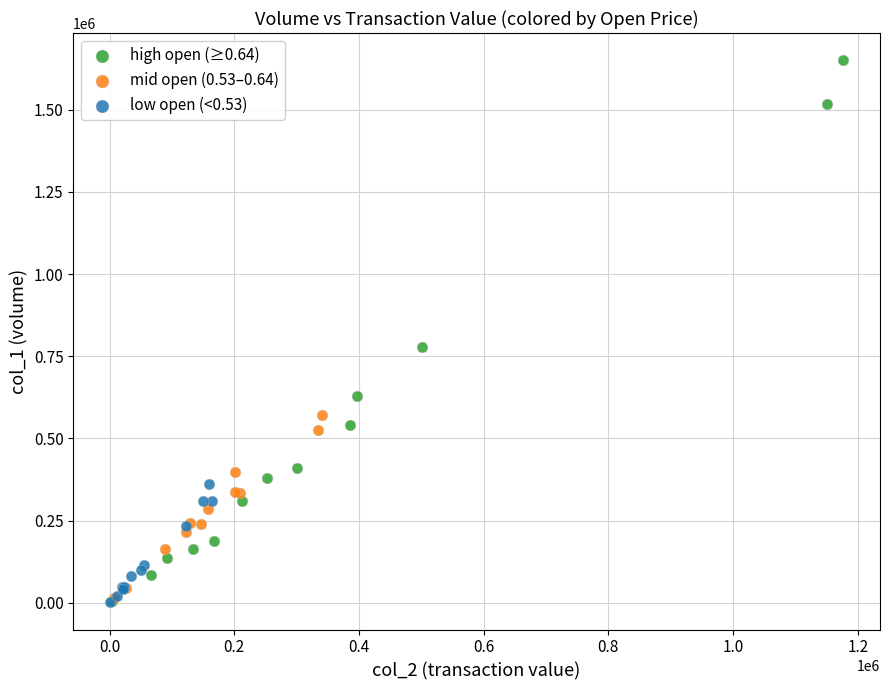

Which series reaches the maximum Y coordinate?

high open (≥0.64)